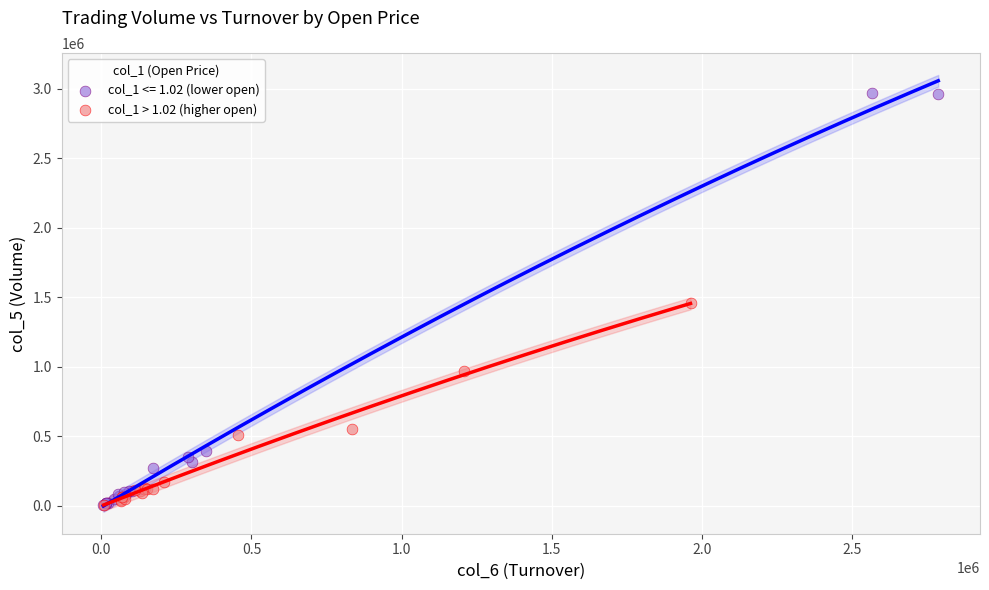

Which series has the widest spread of Y values?

col_1 <= 1.02 (lower open)